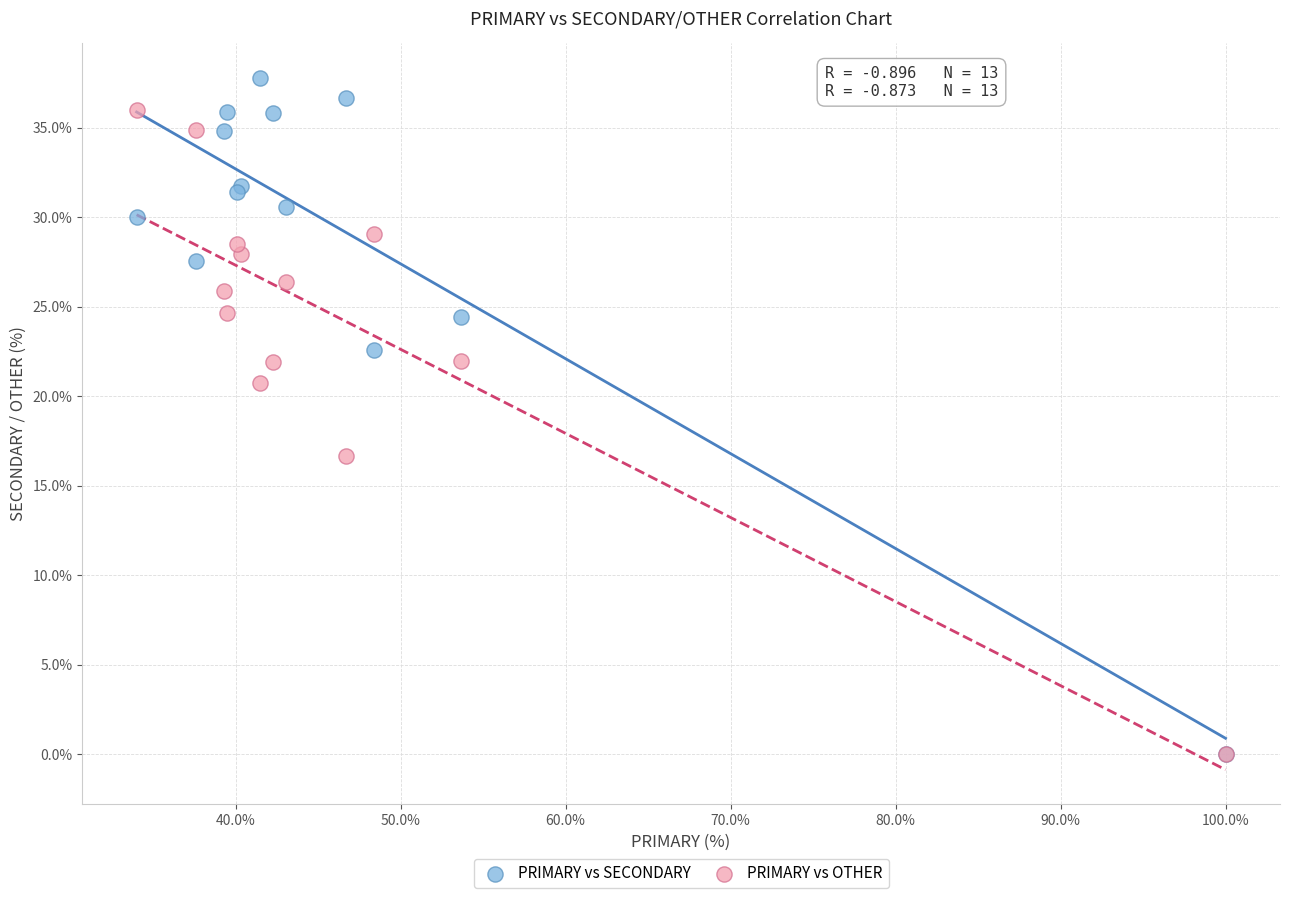

Across all series, what Y value is closest to 18?

16.7